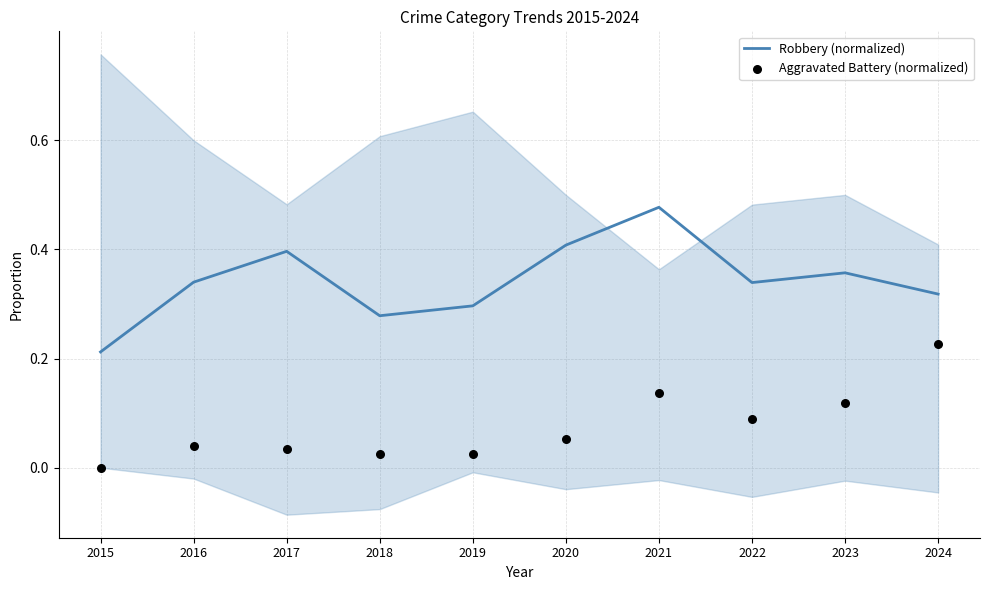

What is the total value across all series at 2021?

0.6